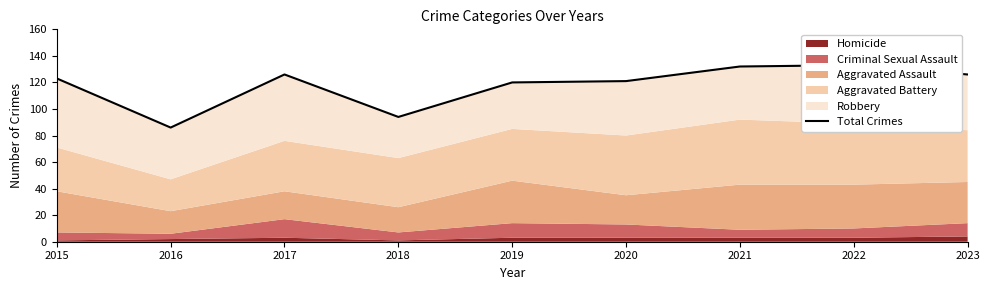

Rank the categories by value from lowest to highest.

2016, 2018, 2019, 2020, 2015, 2017, 2023, 2021, 2022